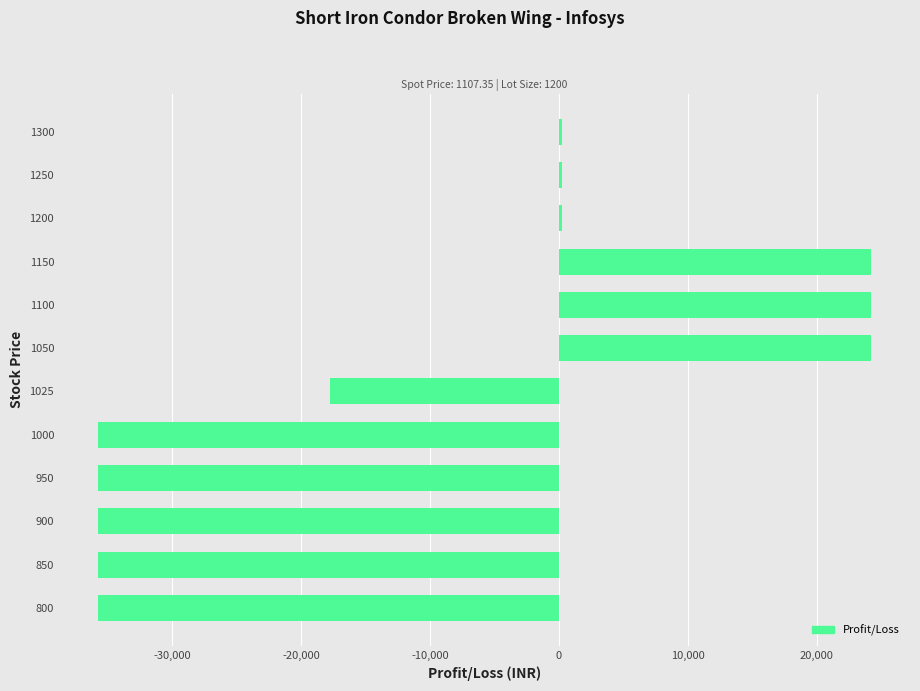

Reading top to bottom, extract all data points from this chart.

1300=240	1250=240	1200=240	1150=24240	1100=24240	1050=24240	1025=-17760	1000=-35760	950=-35760	900=-35760	850=-35760	800=-35760